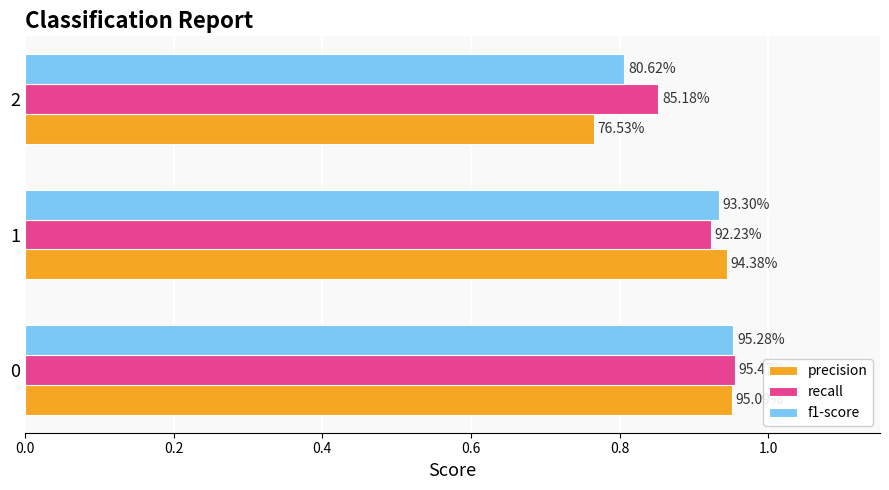

What is the highest value of the recall series?

1.0